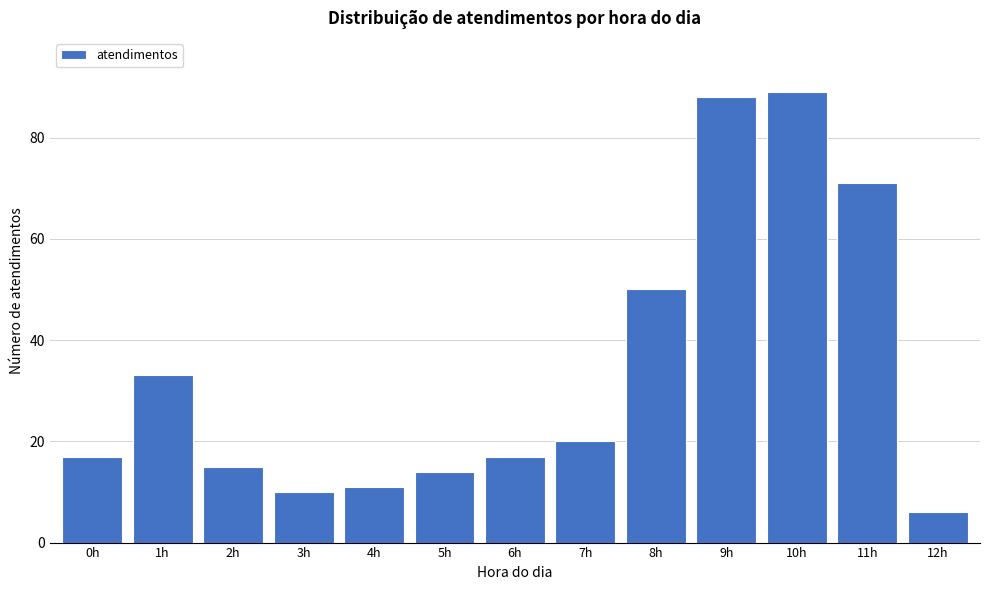

Reading left to right, transcribe all the data shown in this chart.

17	33	15	10	11	14	17	20	50	88	89	71	6